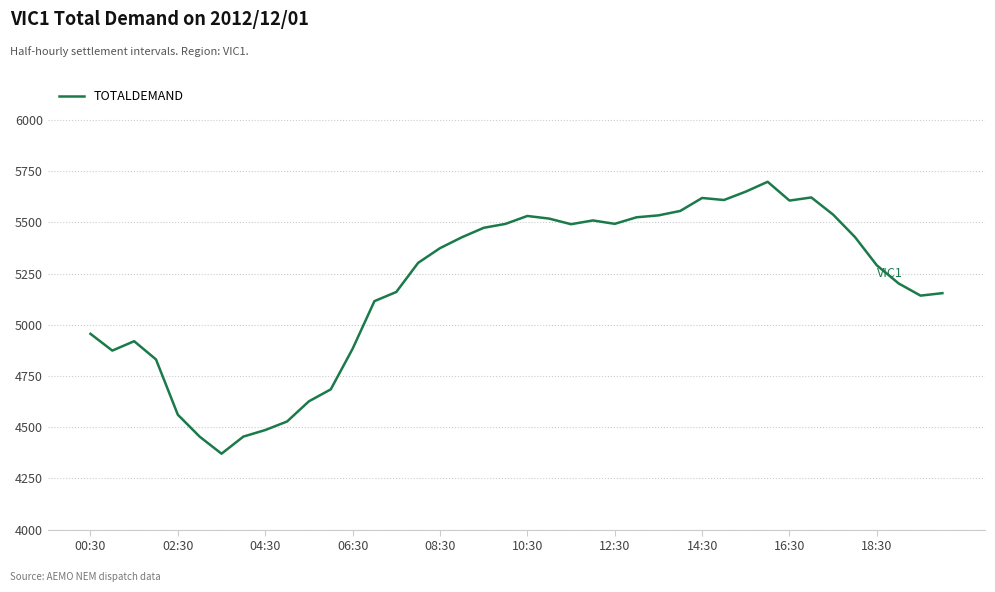

What is the smallest value displayed?

4370.5